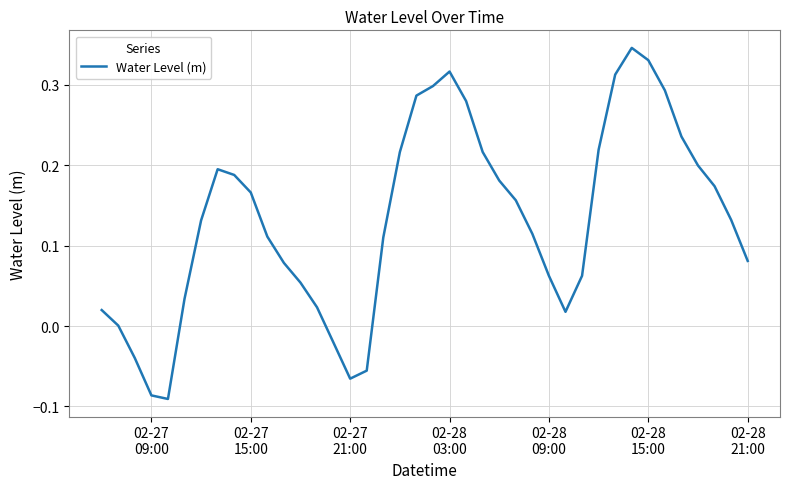

What is the difference between the maximum and minimum values?

0.4